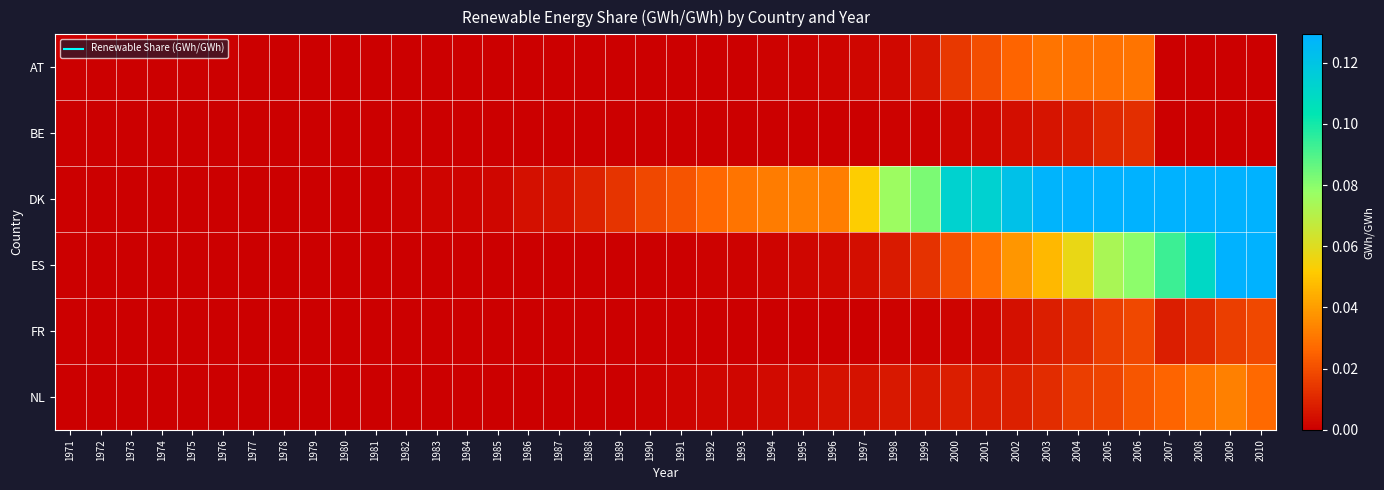

Which series changed the most between 1978 and 2009?

DK